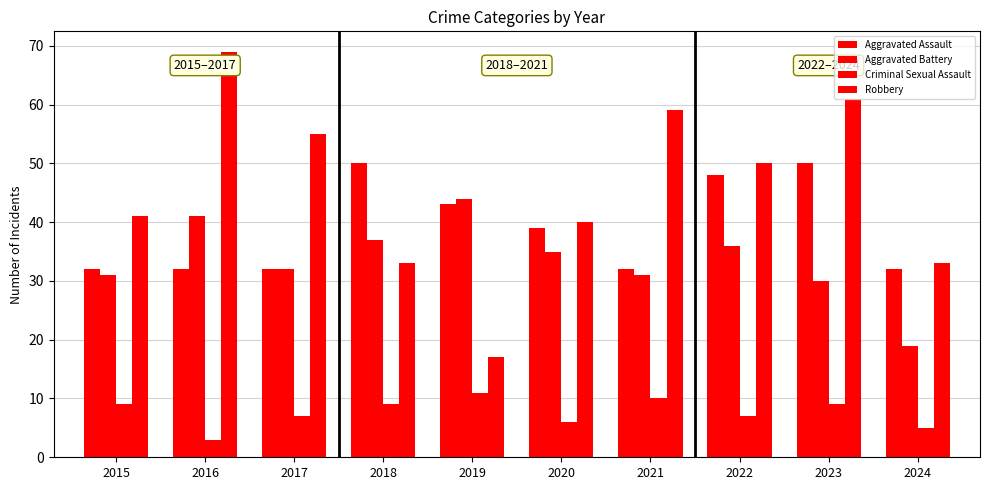

How many values in the Aggravated Battery series are below 35?

5